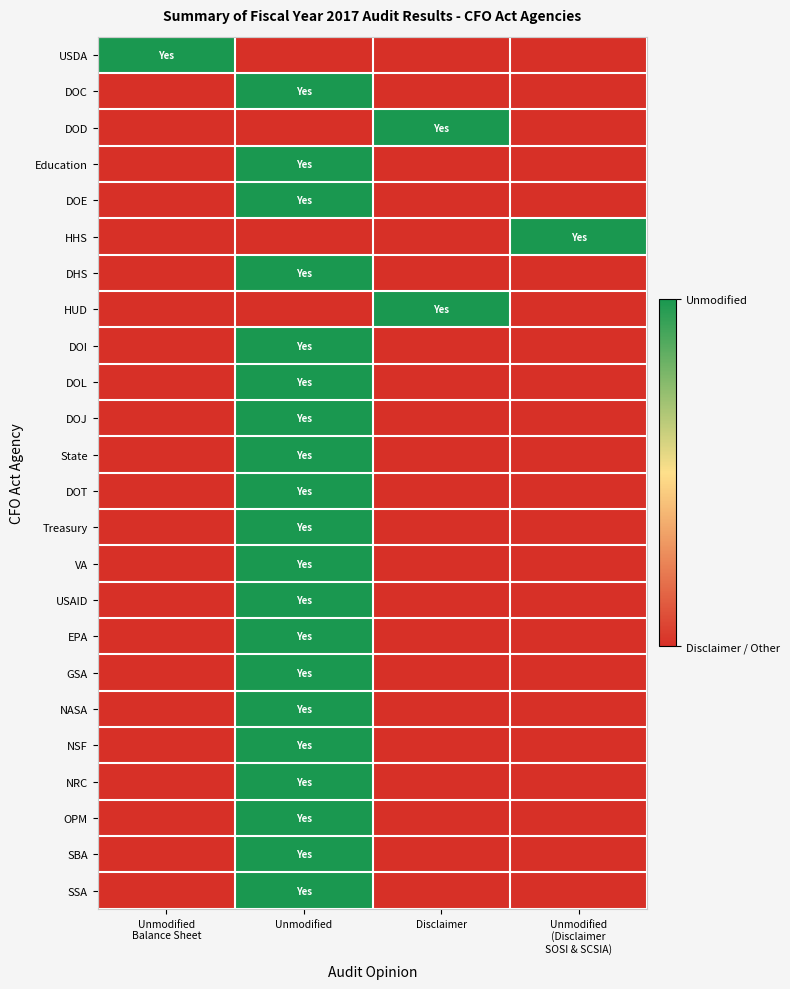

Reading left to right, list all the values displayed in this chart.

USDA: Unmodified
Balance Sheet=1	Unmodified=0	Disclaimer=0	Unmodified
(Disclaimer
SOSI & SCSIA)=0
DOC: Unmodified
Balance Sheet=0	Unmodified=1	Disclaimer=0	Unmodified
(Disclaimer
SOSI & SCSIA)=0
DOD: Unmodified
Balance Sheet=0	Unmodified=0	Disclaimer=1	Unmodified
(Disclaimer
SOSI & SCSIA)=0
Education: Unmodified
Balance Sheet=0	Unmodified=1	Disclaimer=0	Unmodified
(Disclaimer
SOSI & SCSIA)=0
DOE: Unmodified
Balance Sheet=0	Unmodified=1	Disclaimer=0	Unmodified
(Disclaimer
SOSI & SCSIA)=0
HHS: Unmodified
Balance Sheet=0	Unmodified=0	Disclaimer=0	Unmodified
(Disclaimer
SOSI & SCSIA)=1
DHS: Unmodified
Balance Sheet=0	Unmodified=1	Disclaimer=0	Unmodified
(Disclaimer
SOSI & SCSIA)=0
HUD: Unmodified
Balance Sheet=0	Unmodified=0	Disclaimer=1	Unmodified
(Disclaimer
SOSI & SCSIA)=0
DOI: Unmodified
Balance Sheet=0	Unmodified=1	Disclaimer=0	Unmodified
(Disclaimer
SOSI & SCSIA)=0
DOL: Unmodified
Balance Sheet=0	Unmodified=1	Disclaimer=0	Unmodified
(Disclaimer
SOSI & SCSIA)=0
DOJ: Unmodified
Balance Sheet=0	Unmodified=1	Disclaimer=0	Unmodified
(Disclaimer
SOSI & SCSIA)=0
State: Unmodified
Balance Sheet=0	Unmodified=1	Disclaimer=0	Unmodified
(Disclaimer
SOSI & SCSIA)=0
DOT: Unmodified
Balance Sheet=0	Unmodified=1	Disclaimer=0	Unmodified
(Disclaimer
SOSI & SCSIA)=0
Treasury: Unmodified
Balance Sheet=0	Unmodified=1	Disclaimer=0	Unmodified
(Disclaimer
SOSI & SCSIA)=0
VA: Unmodified
Balance Sheet=0	Unmodified=1	Disclaimer=0	Unmodified
(Disclaimer
SOSI & SCSIA)=0
USAID: Unmodified
Balance Sheet=0	Unmodified=1	Disclaimer=0	Unmodified
(Disclaimer
SOSI & SCSIA)=0
EPA: Unmodified
Balance Sheet=0	Unmodified=1	Disclaimer=0	Unmodified
(Disclaimer
SOSI & SCSIA)=0
GSA: Unmodified
Balance Sheet=0	Unmodified=1	Disclaimer=0	Unmodified
(Disclaimer
SOSI & SCSIA)=0
NASA: Unmodified
Balance Sheet=0	Unmodified=1	Disclaimer=0	Unmodified
(Disclaimer
SOSI & SCSIA)=0
NSF: Unmodified
Balance Sheet=0	Unmodified=1	Disclaimer=0	Unmodified
(Disclaimer
SOSI & SCSIA)=0
NRC: Unmodified
Balance Sheet=0	Unmodified=1	Disclaimer=0	Unmodified
(Disclaimer
SOSI & SCSIA)=0
OPM: Unmodified
Balance Sheet=0	Unmodified=1	Disclaimer=0	Unmodified
(Disclaimer
SOSI & SCSIA)=0
SBA: Unmodified
Balance Sheet=0	Unmodified=1	Disclaimer=0	Unmodified
(Disclaimer
SOSI & SCSIA)=0
SSA: Unmodified
Balance Sheet=0	Unmodified=1	Disclaimer=0	Unmodified
(Disclaimer
SOSI & SCSIA)=0